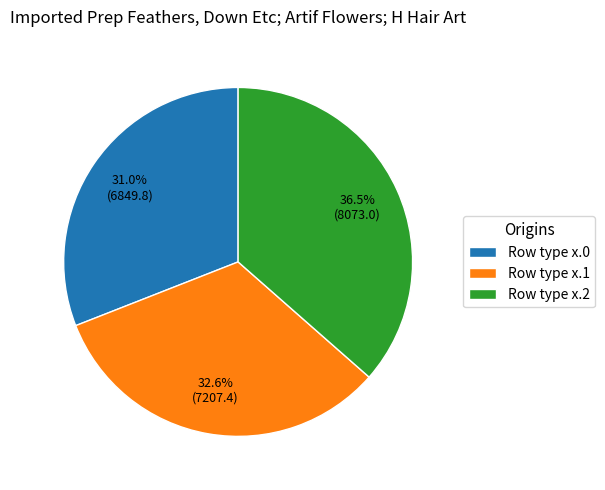

What portion of the pie excludes Row type x.0?

69.0%